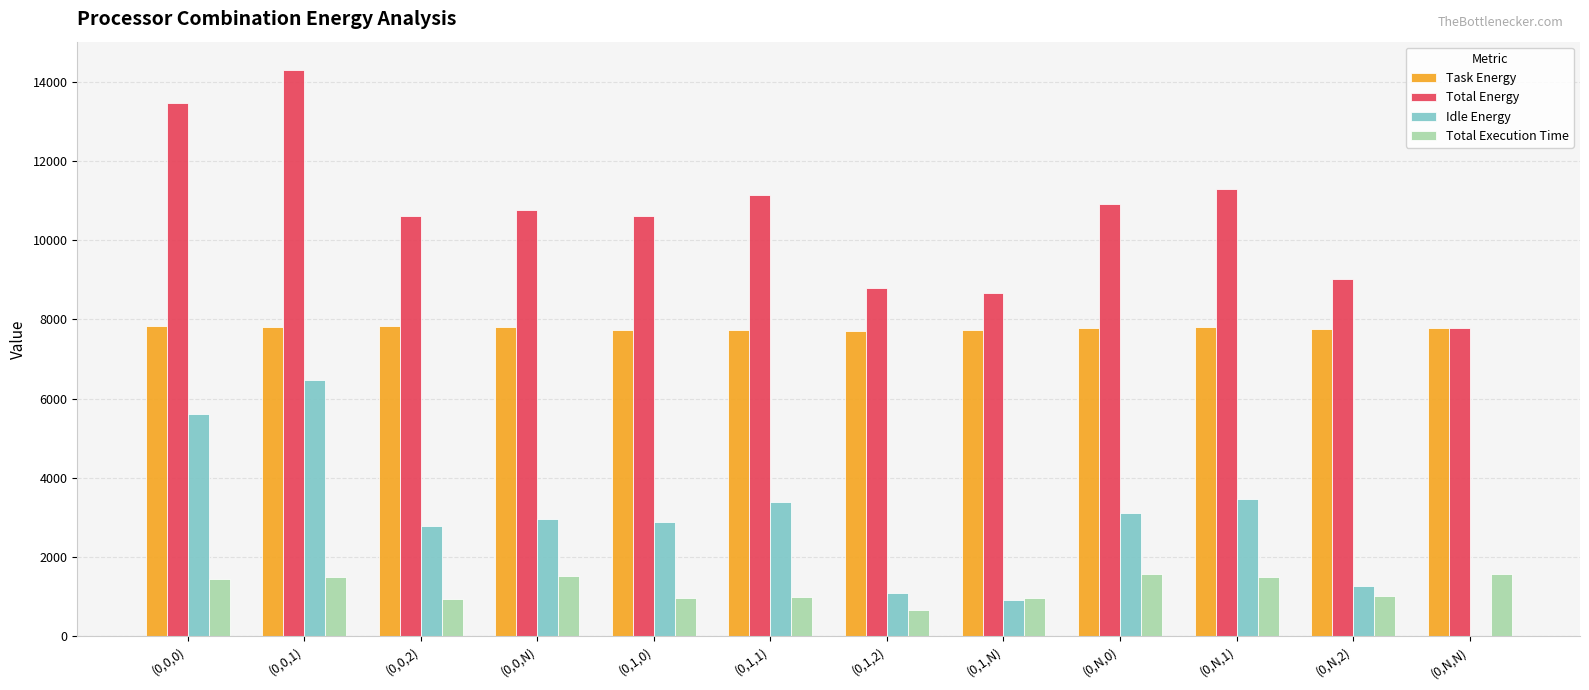

What is the spread (max minus min) of values at (0,0,N)?

9246.7